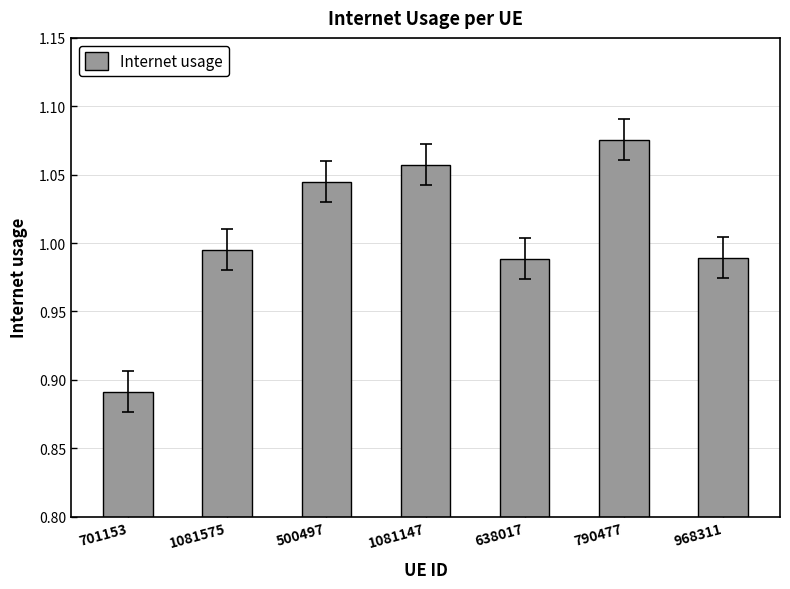

Between 500497 and 638017, which is larger?

500497